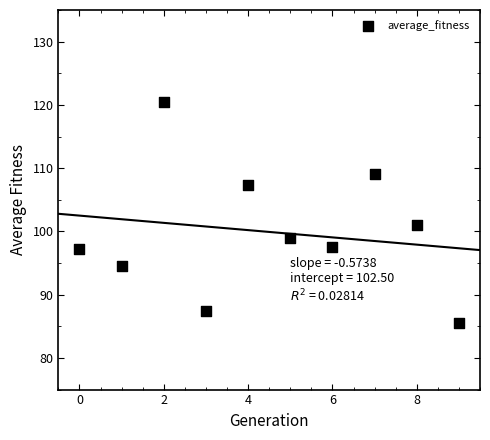

What is the average Y value?

99.9